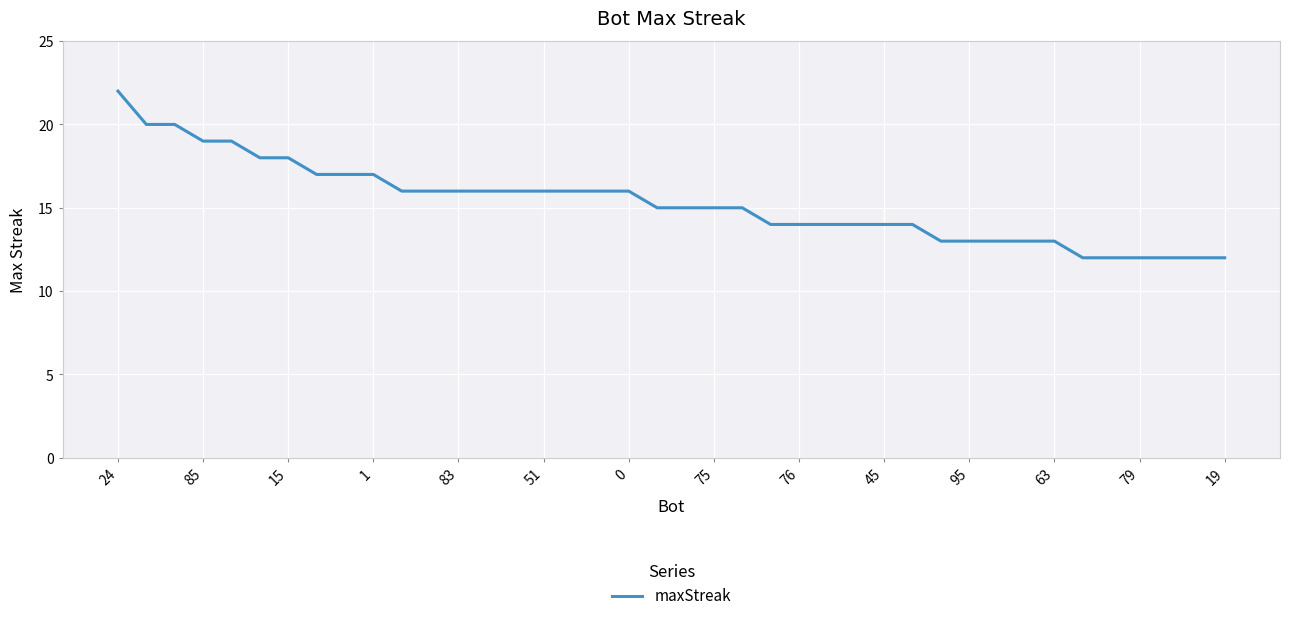

What is the greatest value displayed?

22